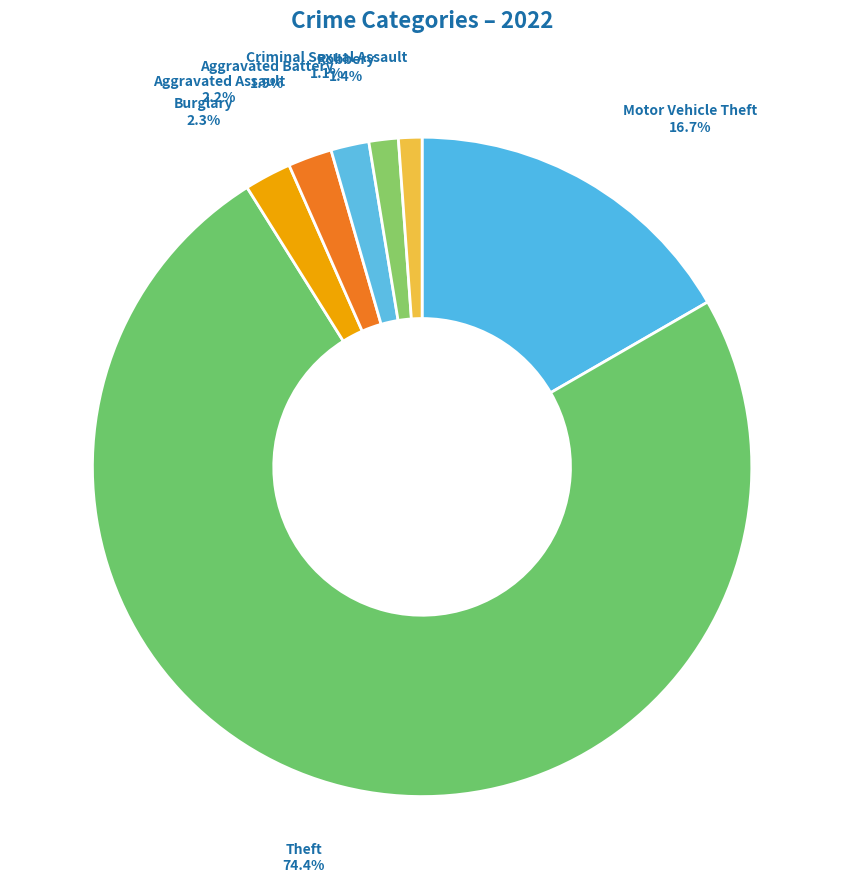

Which has a higher value, Robbery or Burglary?

Burglary